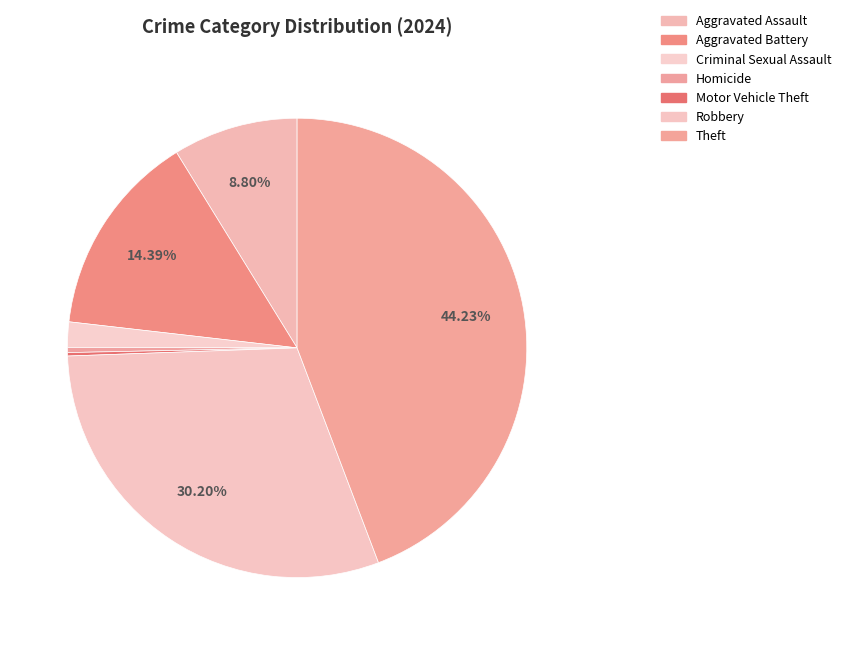

Does any single category account for the majority?

No